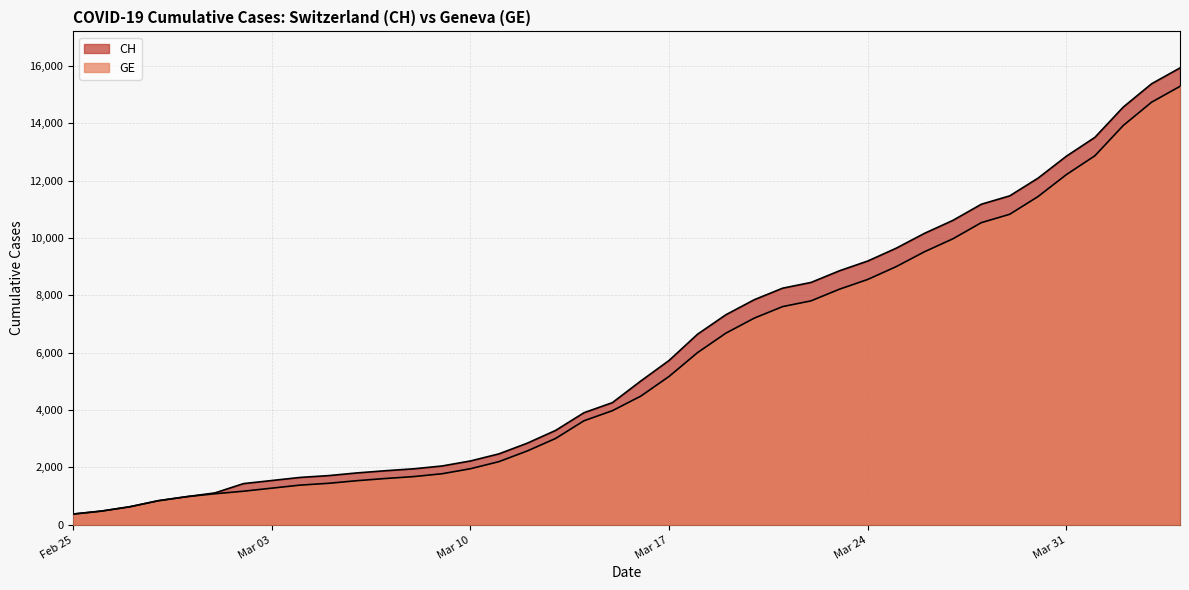

Which series has the widest spread of values?

CH